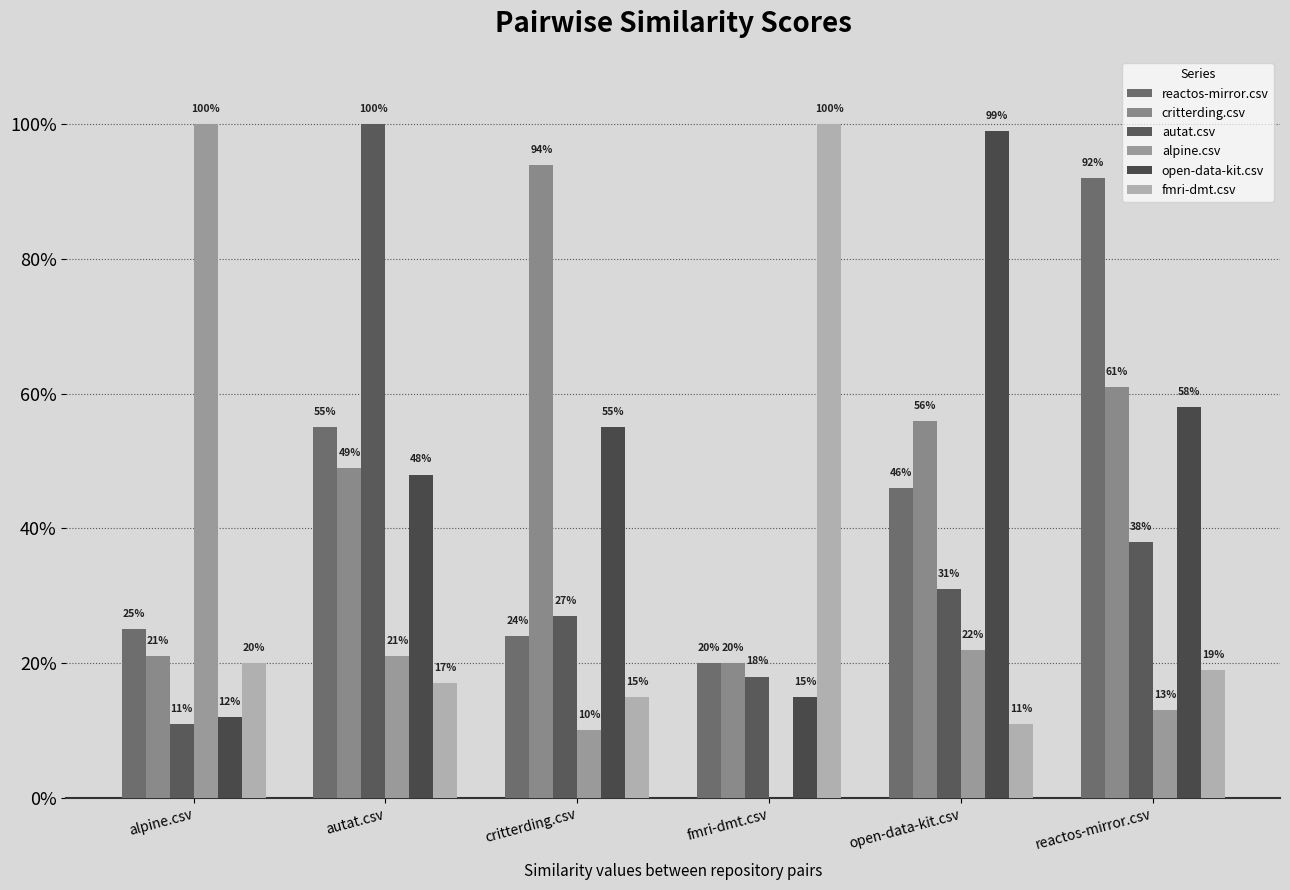

What is the difference between the highest and lowest values at alpine.csv?

0.9